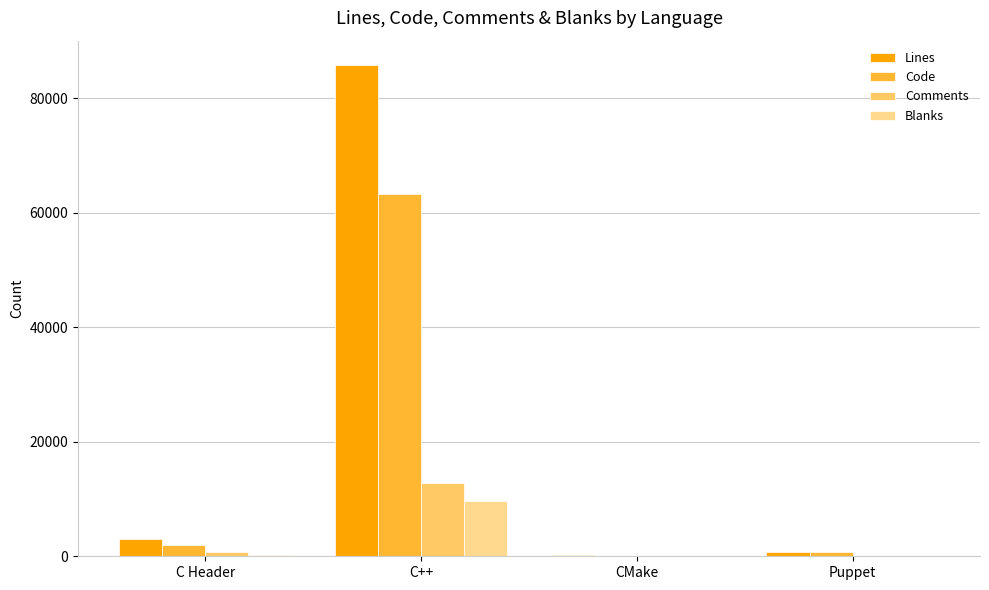

Where is Blanks nearest to the value 4849?

C Header